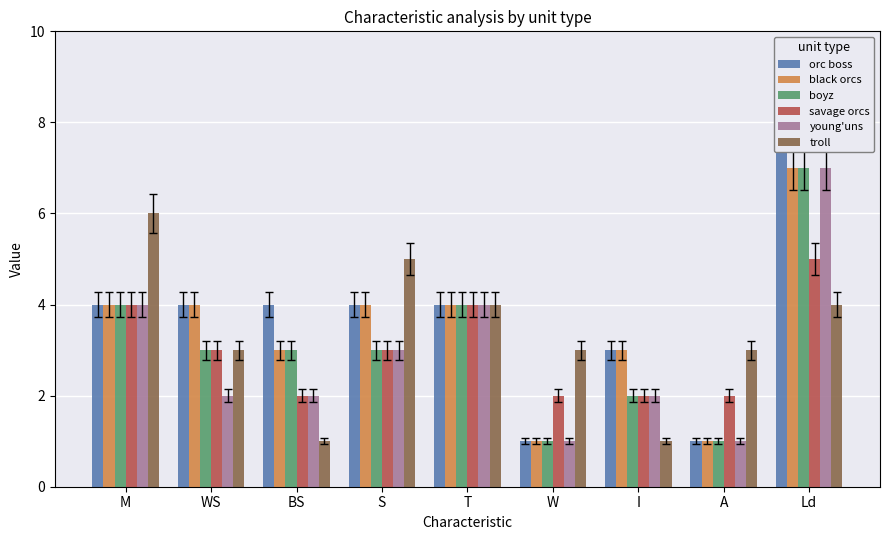

What is the value of the black orcs bar at the 4th from the left?

4